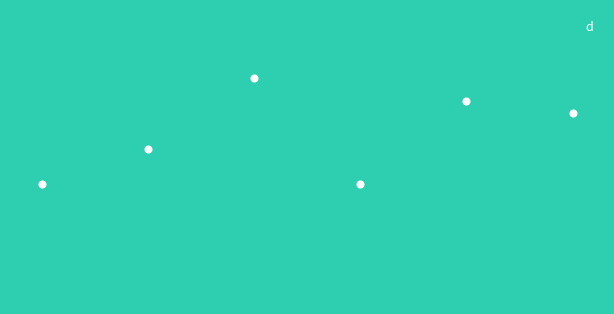

Between 4 and 3, which is larger?

3